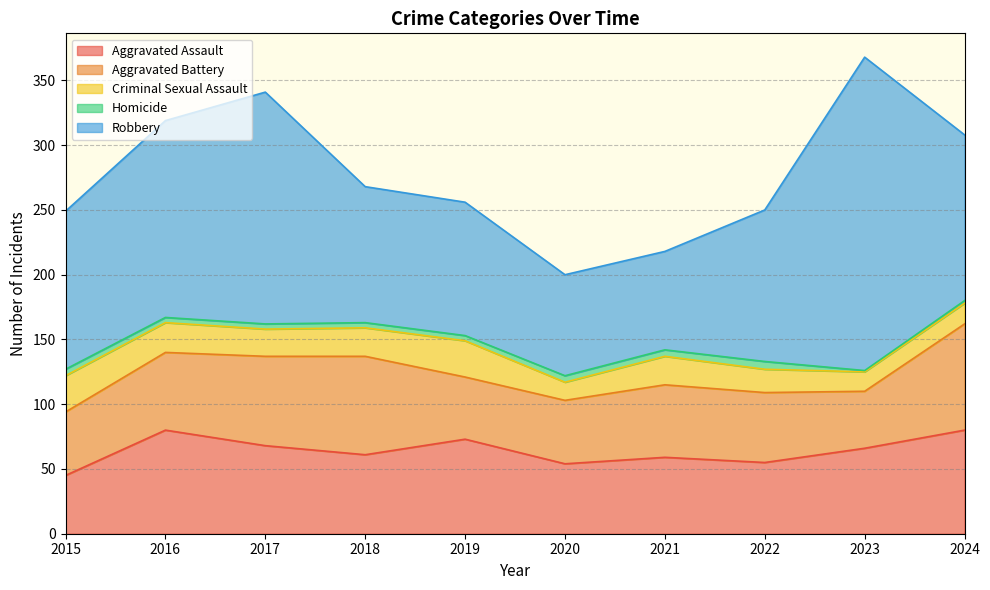

Which series has the largest range (max minus min)?

Robbery